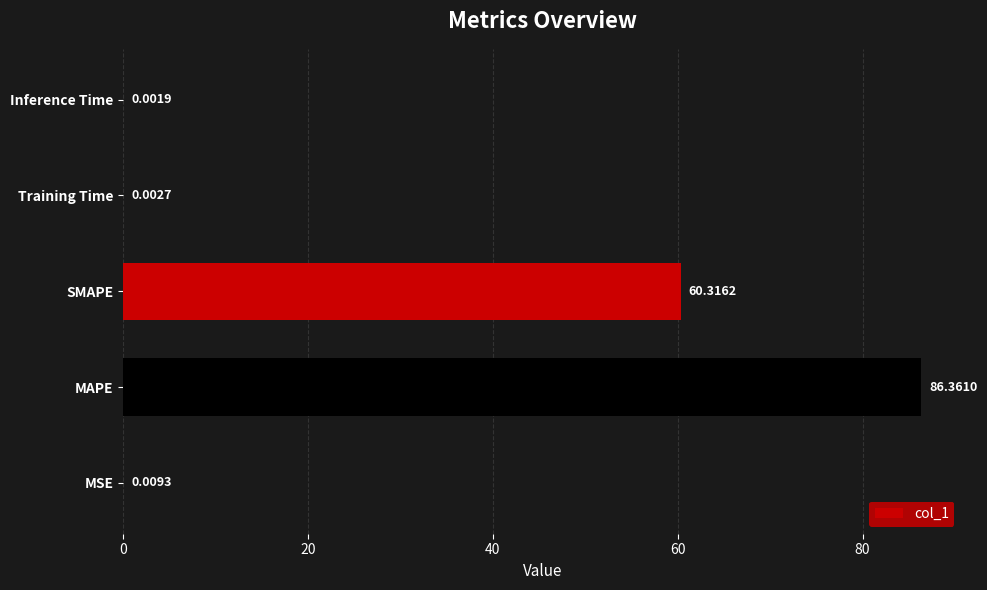

Which category has the highest value across all series?

MAPE